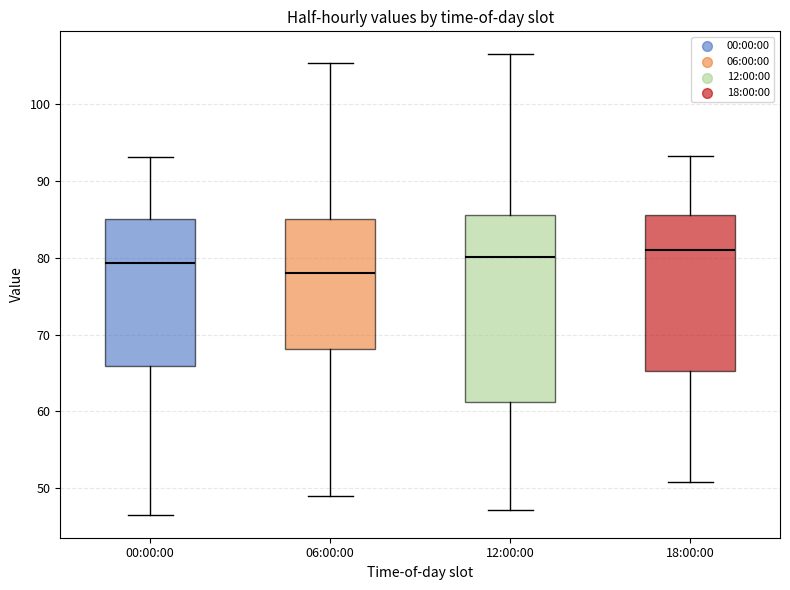

Which box is the tallest, from its lower edge to its upper edge?

12:00:00